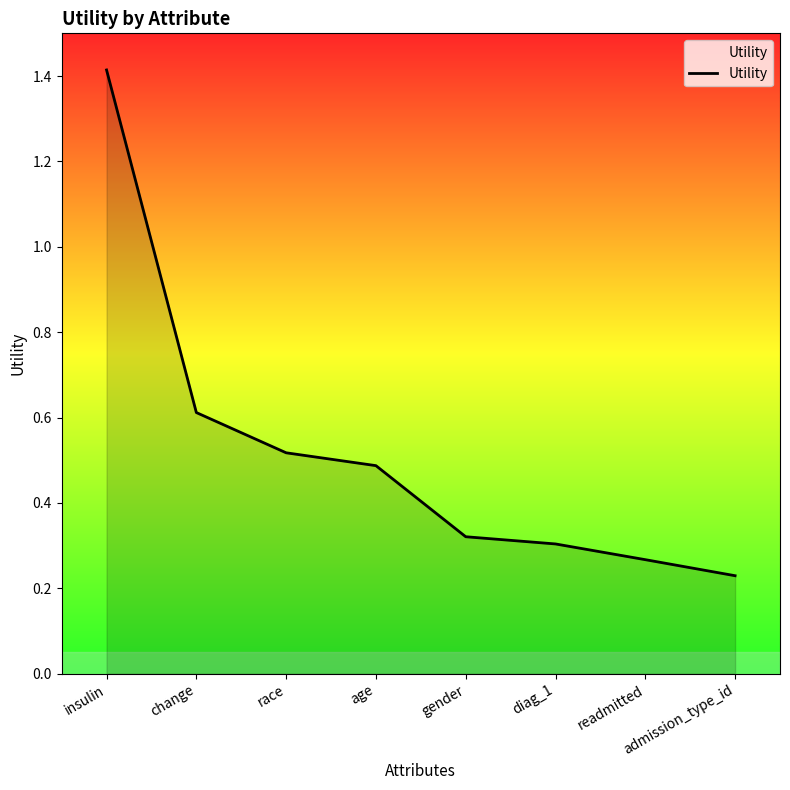

At which category does the chart reach its peak across all series?

insulin